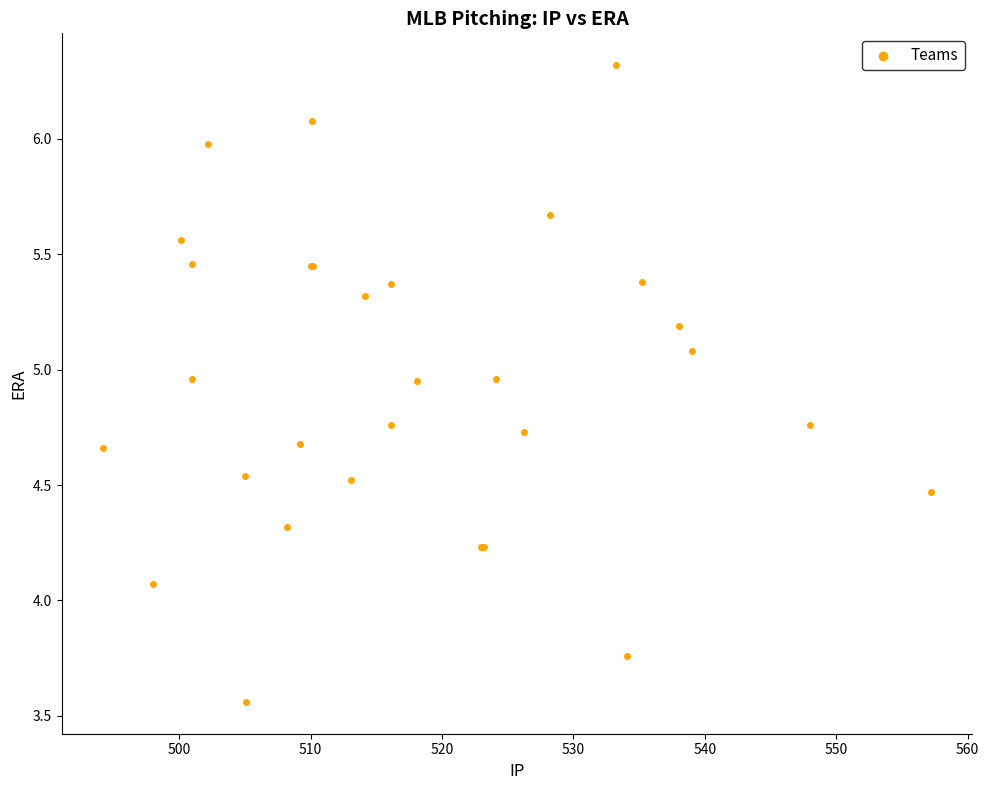

What Y value in the scatter plot is closest to 4?

4.1